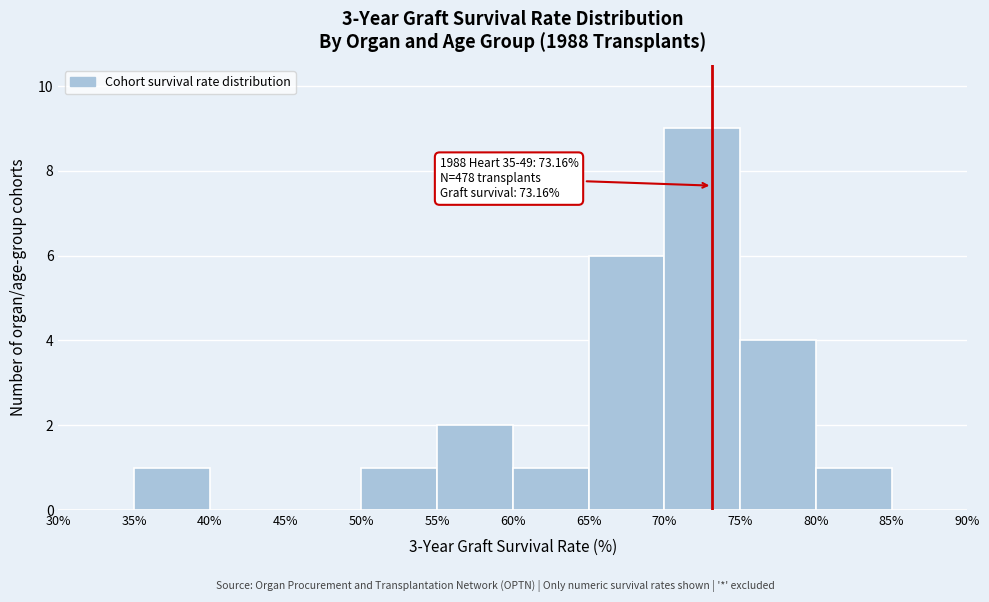

Which range on the x-axis has the tallest bar?

70% to 75%